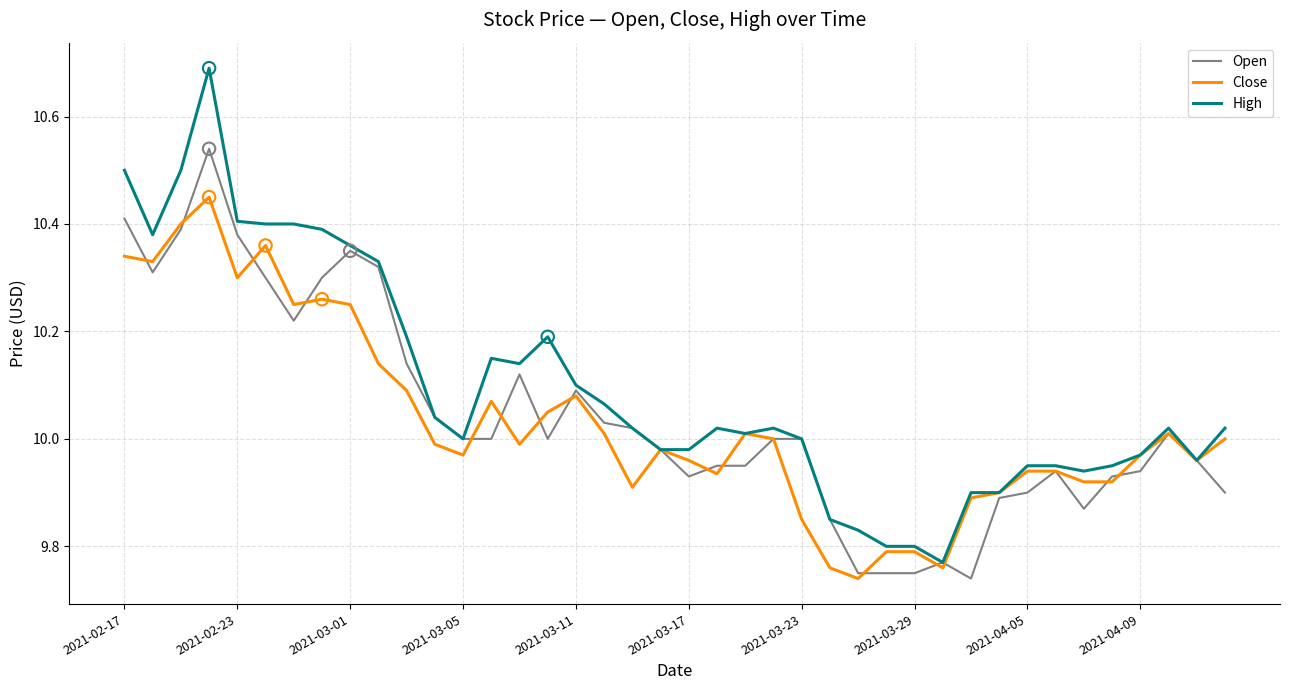

Which series has the largest range (max minus min)?

High